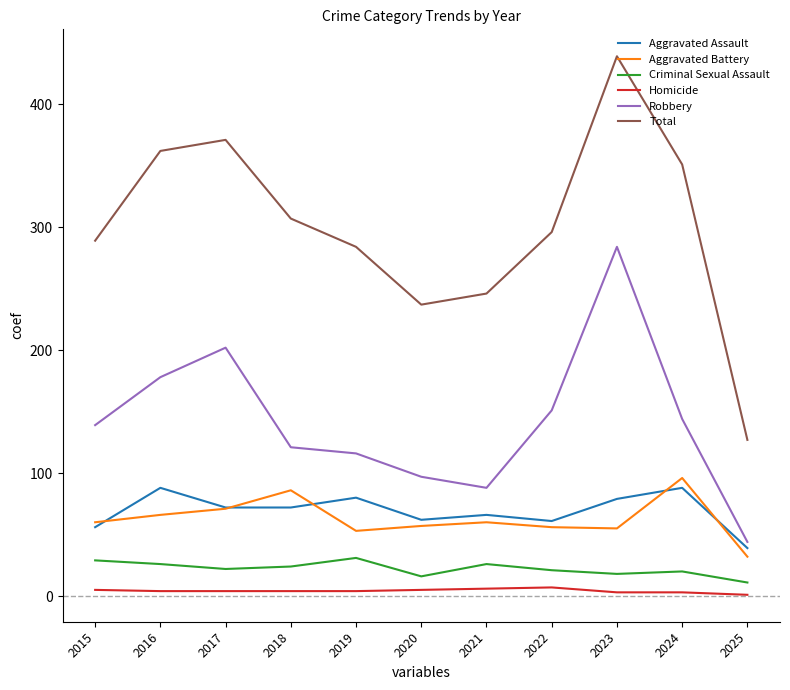

True or false: Aggravated Battery and Criminal Sexual Assault cross at least once.

False